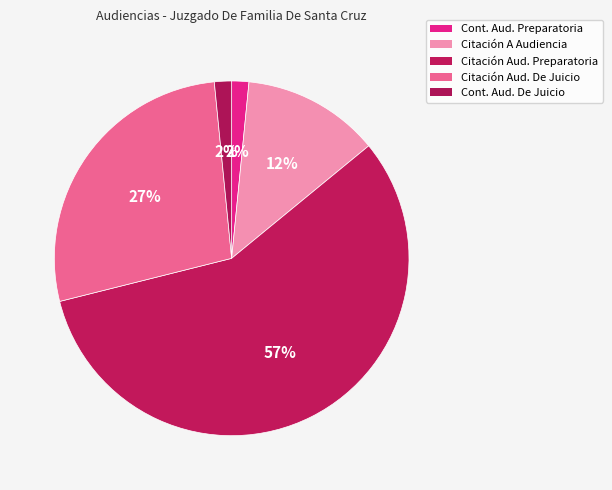

Count the number of slices in the pie.

5